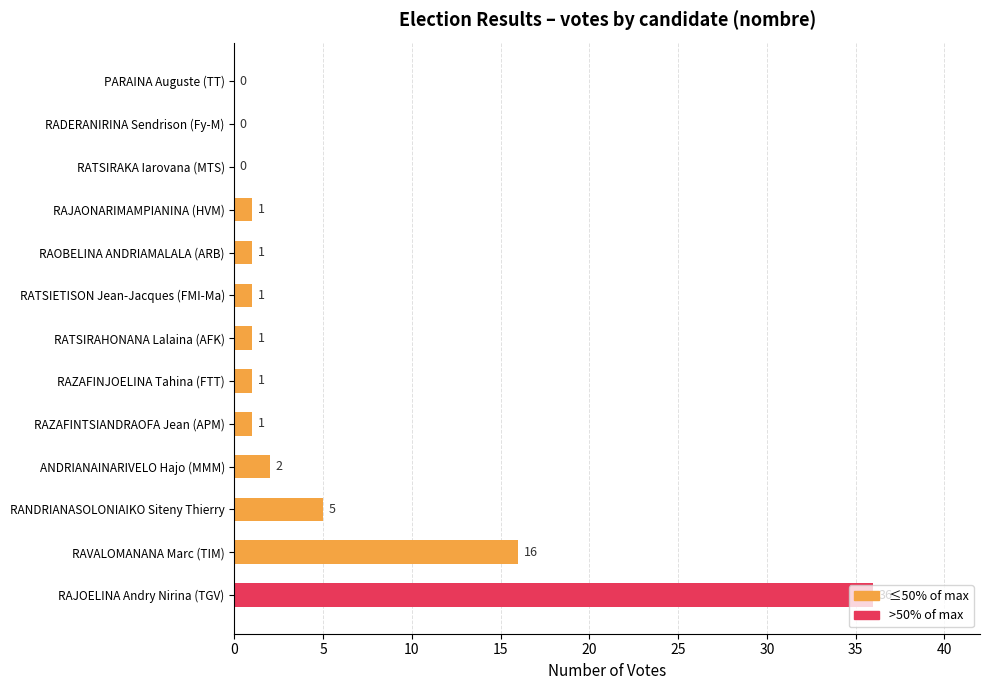

What is the change in value from RAJOELINA Andry Nirina (TGV) to ANDRIANAINARIVELO Hajo (MMM)?

-34